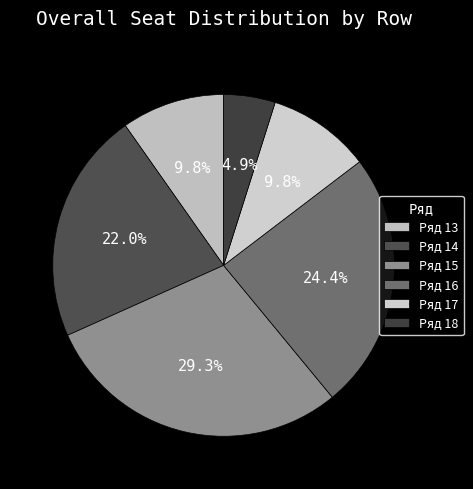

To the nearest percent, what is the average slice percentage?

17%